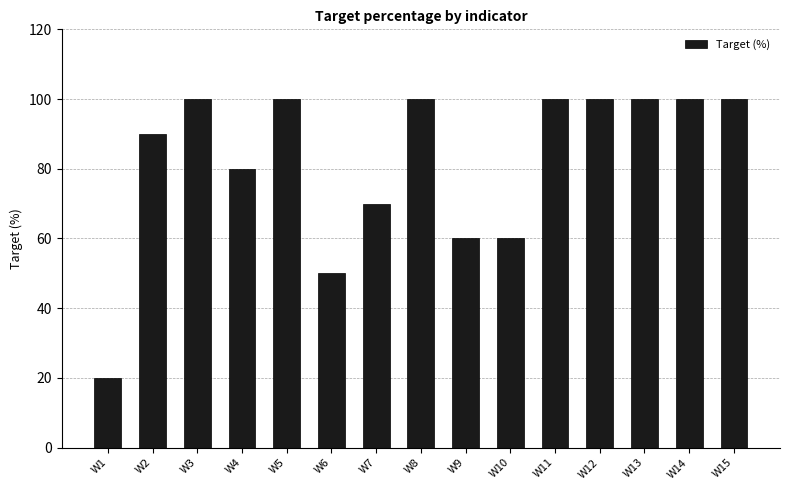

Between W4 and W6, which is larger?

W4